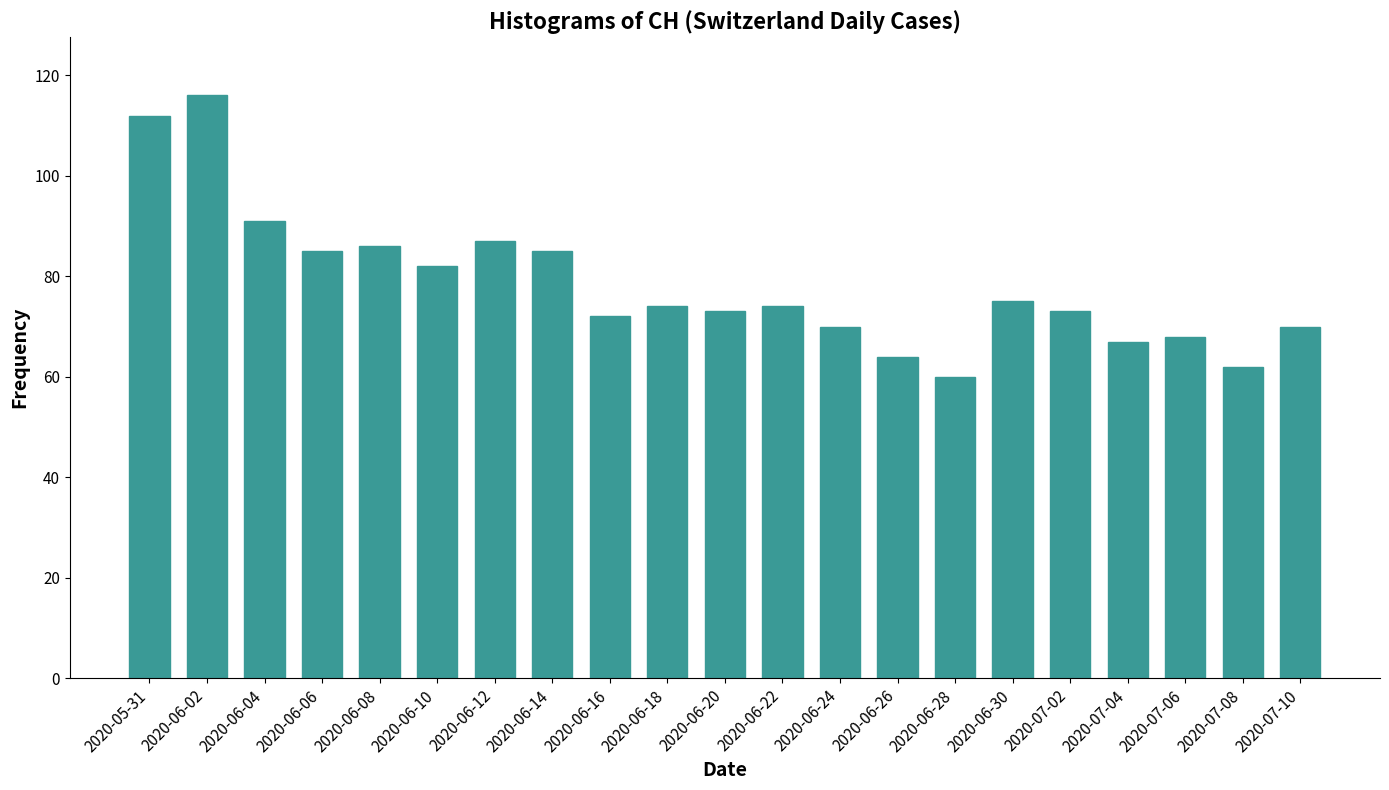

Reading left to right, extract all data points from this chart.

2020-05-31=112	2020-06-02=116	2020-06-04=91	2020-06-06=85	2020-06-08=86	2020-06-10=82	2020-06-12=87	2020-06-14=85	2020-06-16=72	2020-06-18=74	2020-06-20=73	2020-06-22=74	2020-06-24=70	2020-06-26=64	2020-06-28=60	2020-06-30=75	2020-07-02=73	2020-07-04=67	2020-07-06=68	2020-07-08=62	2020-07-10=70